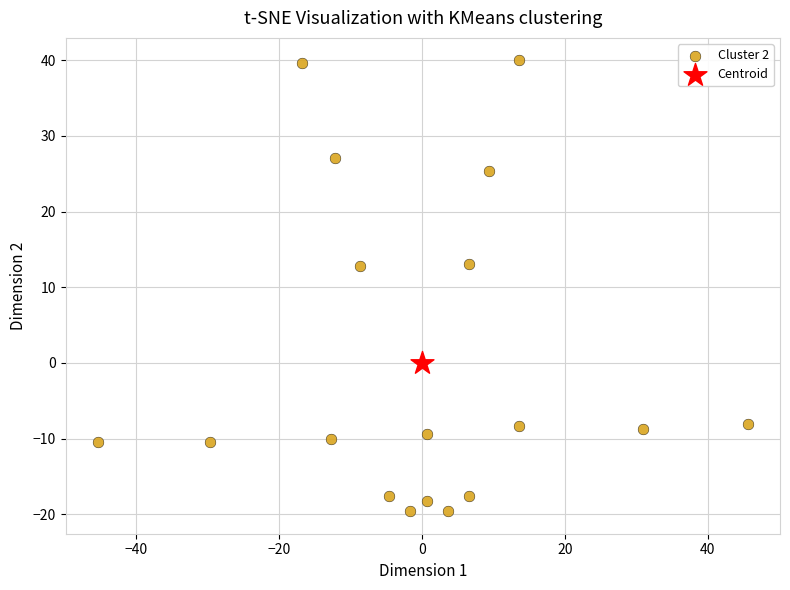

What are all the series names shown in the legend?

Cluster 2, Centroid